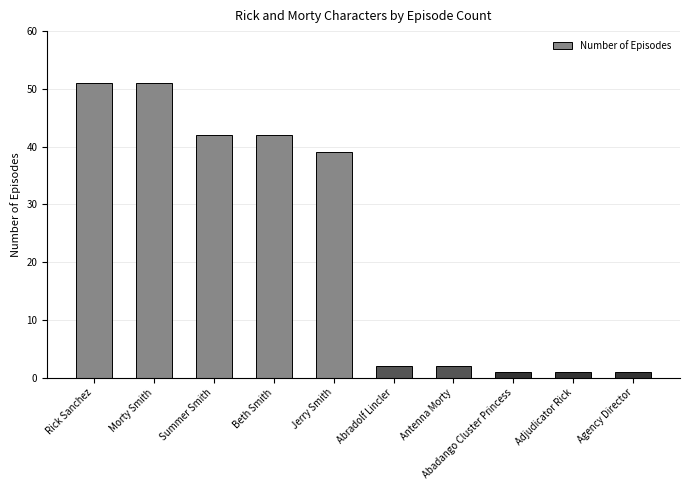

What position from the right is Abradolf Lincler?

5